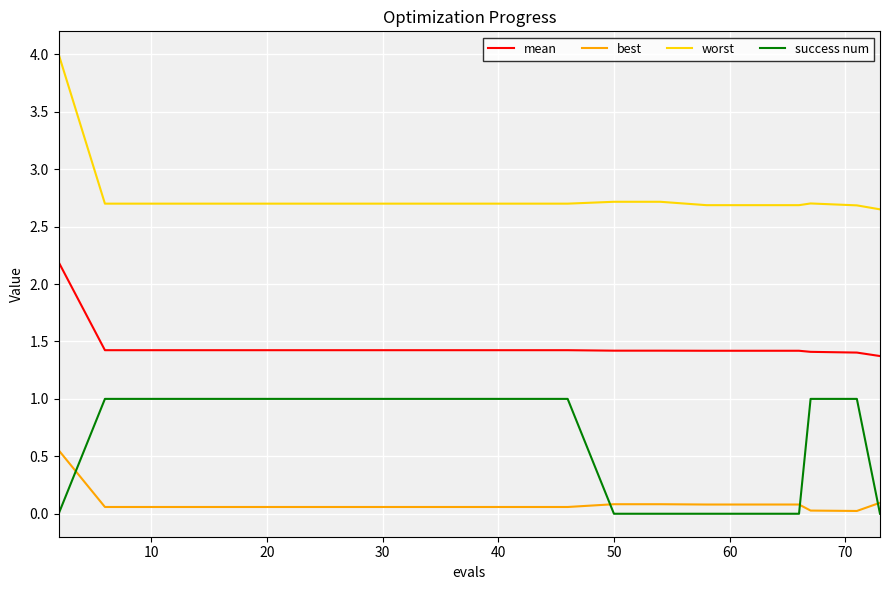

Rank the series by their average value, from highest to lowest.

worst, mean, success num, best